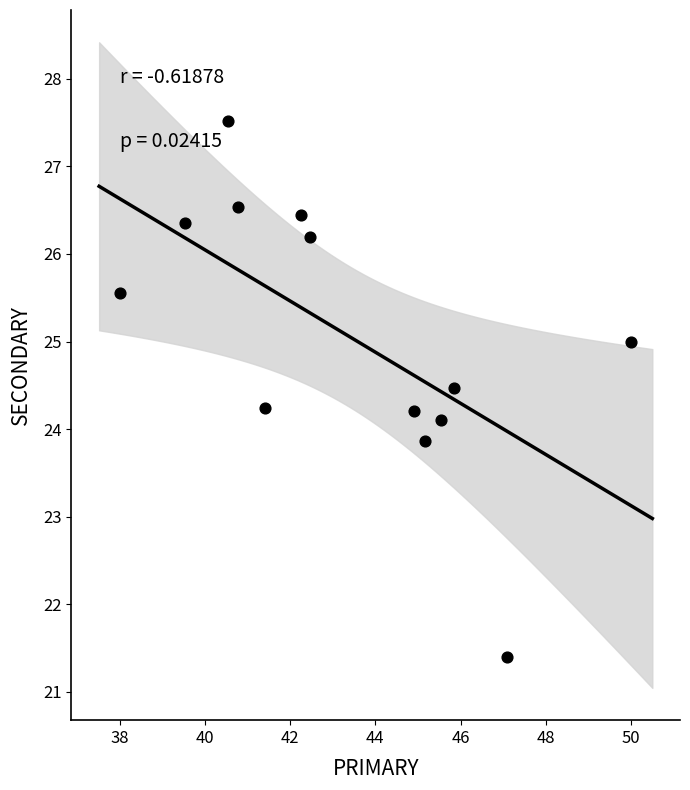

What is the range of Y values (max minus min)?

6.1